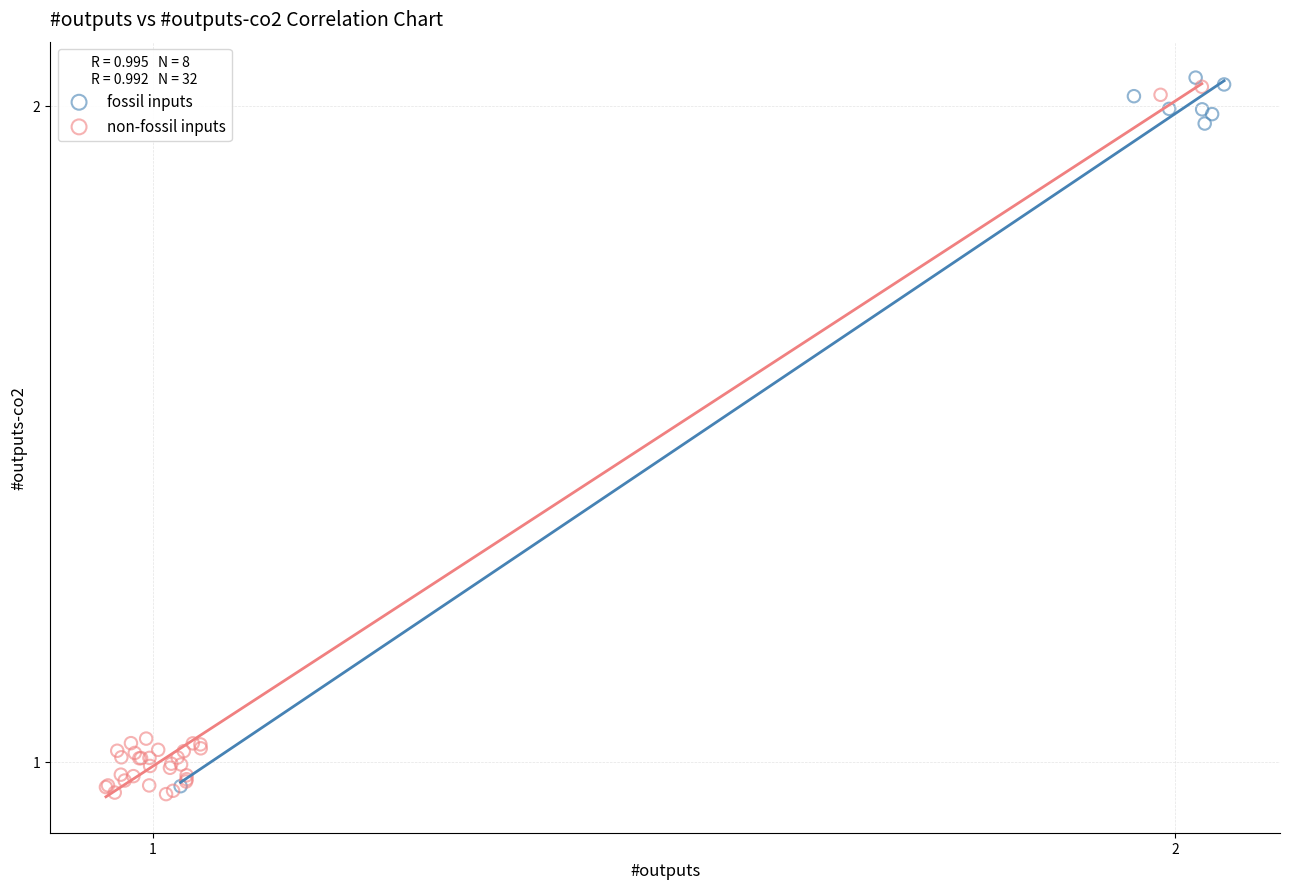

What are all the series names shown in the legend?

fossil inputs, non-fossil inputs